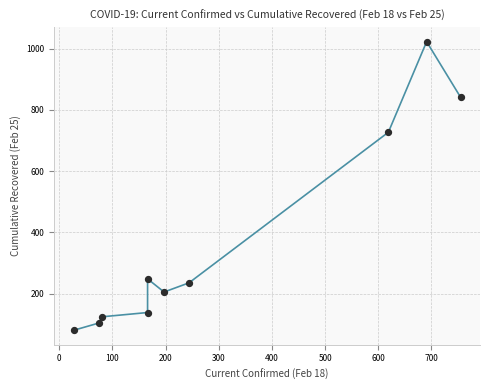

What is the average X value?

302